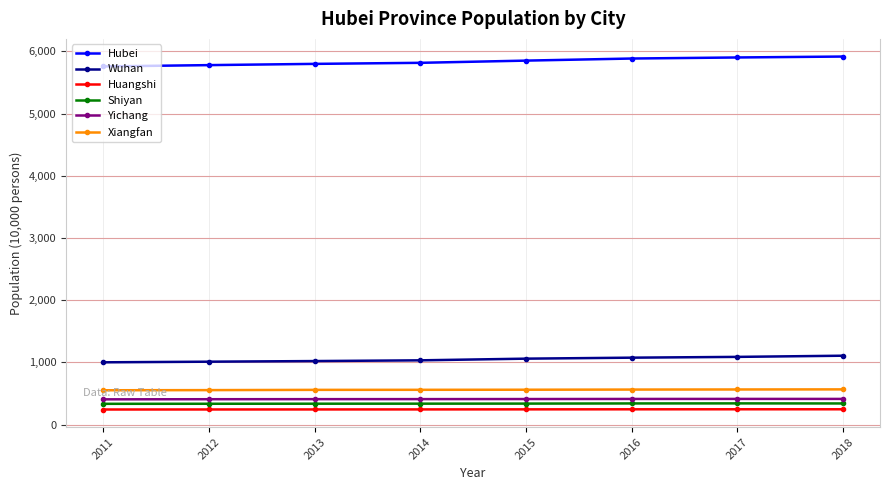

What is the sum of the Hubei values at 2018 and 2017?

11819.0